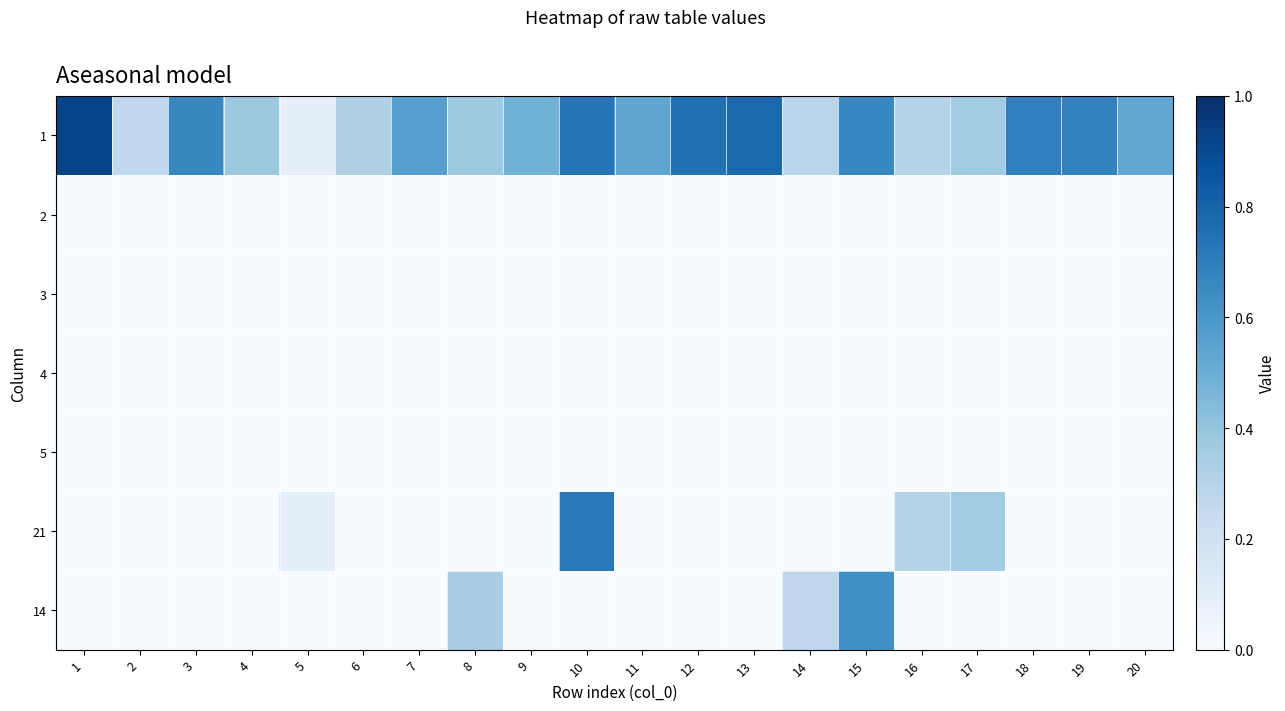

Rank the series at 14 from highest to lowest value.

1, 14, 2, 3, 4, 5, 21